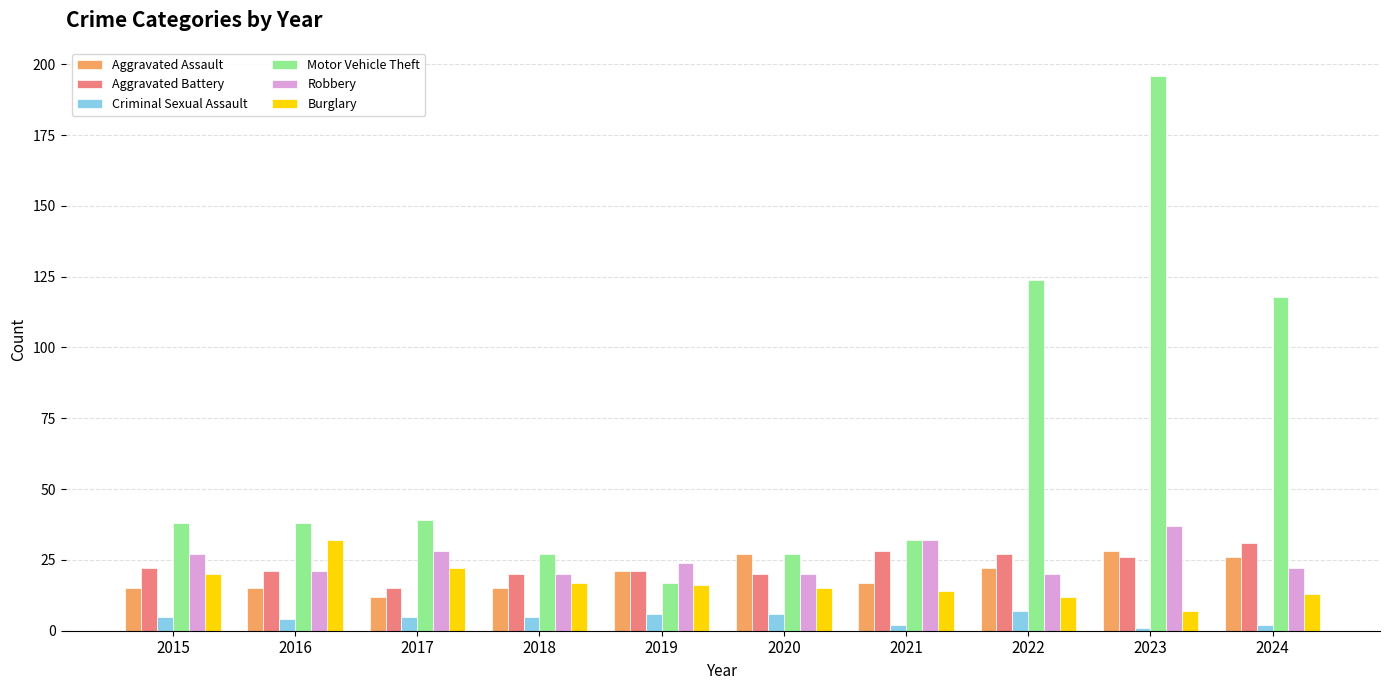

Read the Robbery value at 2016, to the nearest 10.

20